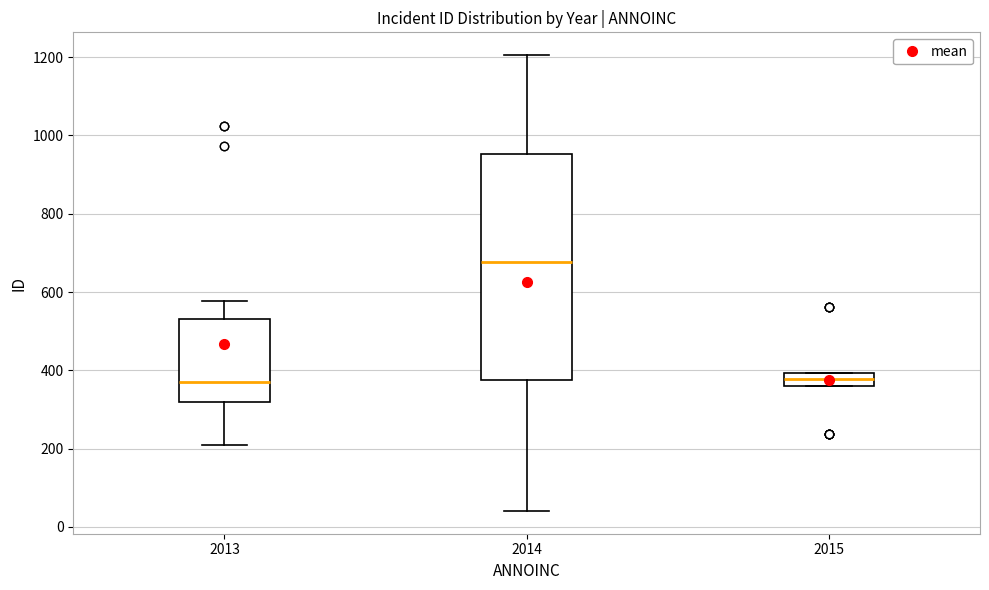

Which box has the highest median line?

2014